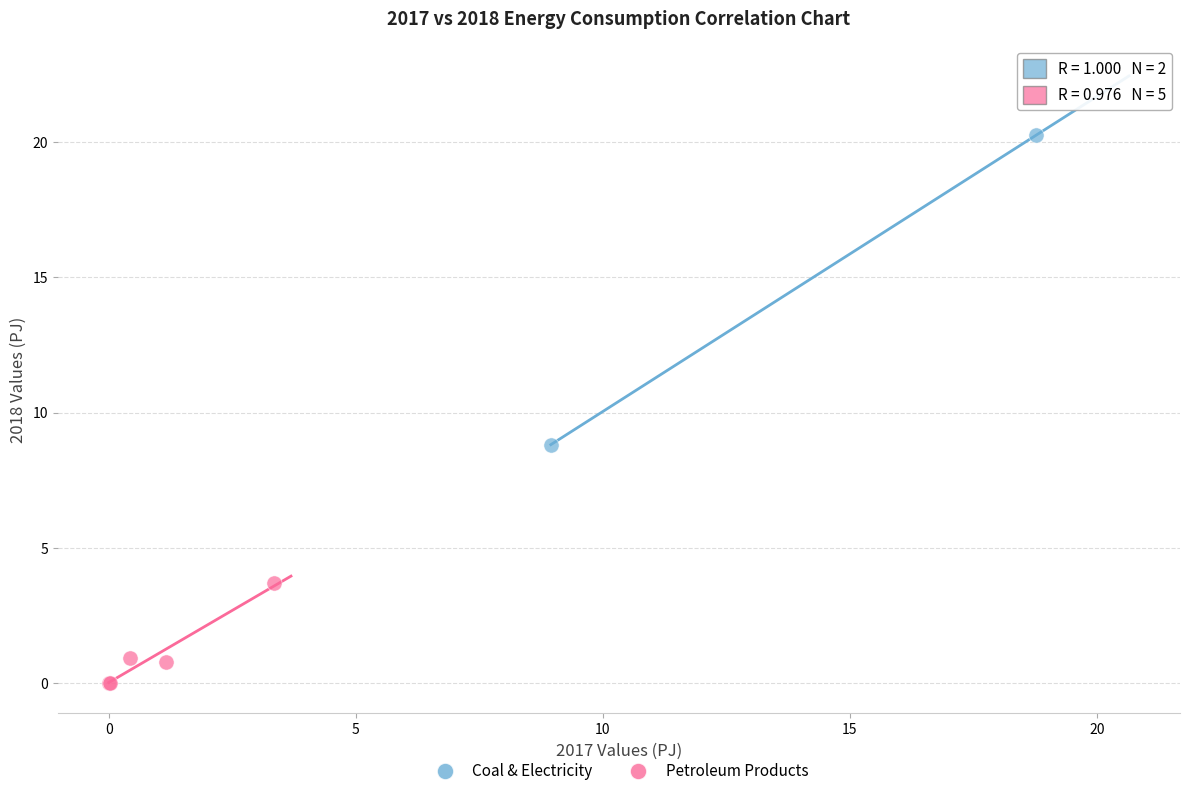

Which series has the largest Y range (max minus min)?

Coal & Electricity